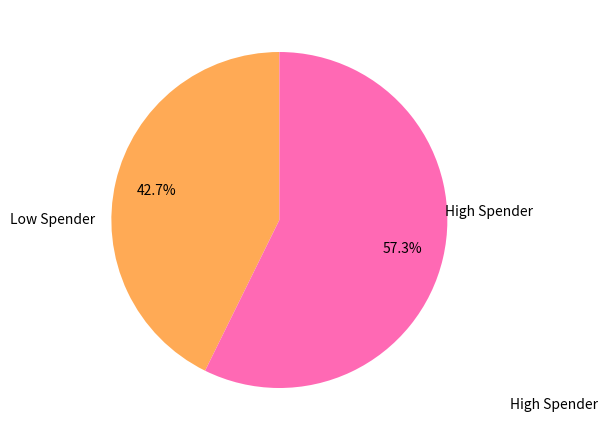

Which slice is the largest?

High Spender